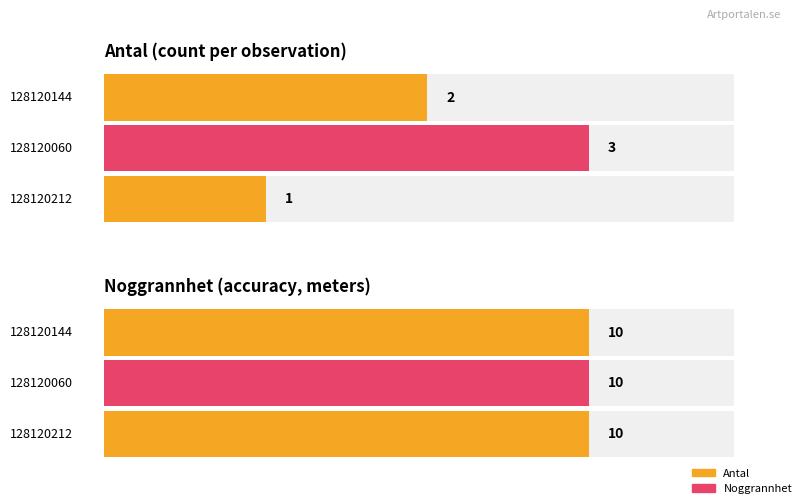

Rank the series by their maximum value, from highest to lowest.

Noggrannhet, Antal